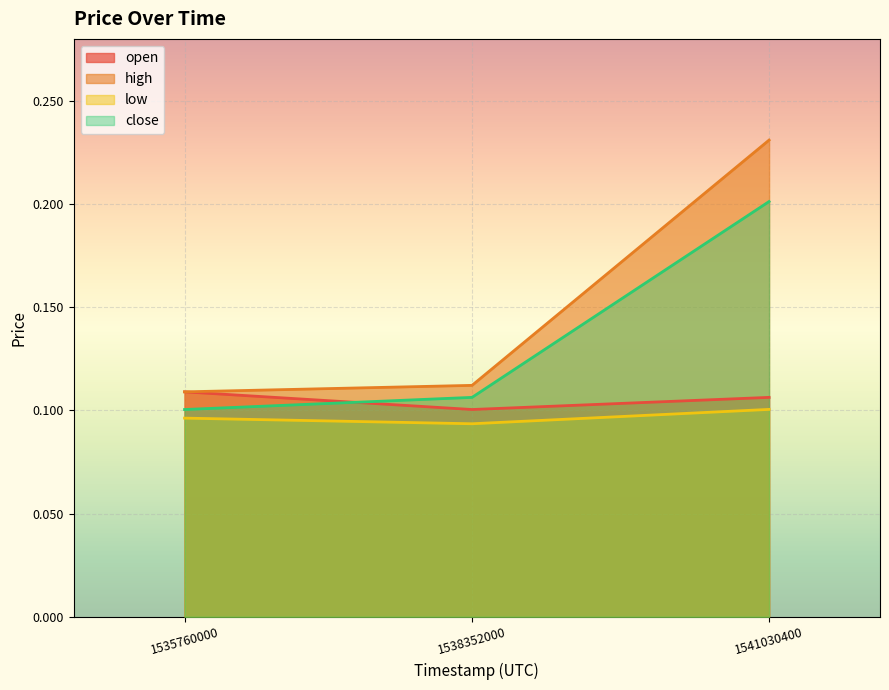

What is the total value across all series at 1535760000?

0.4